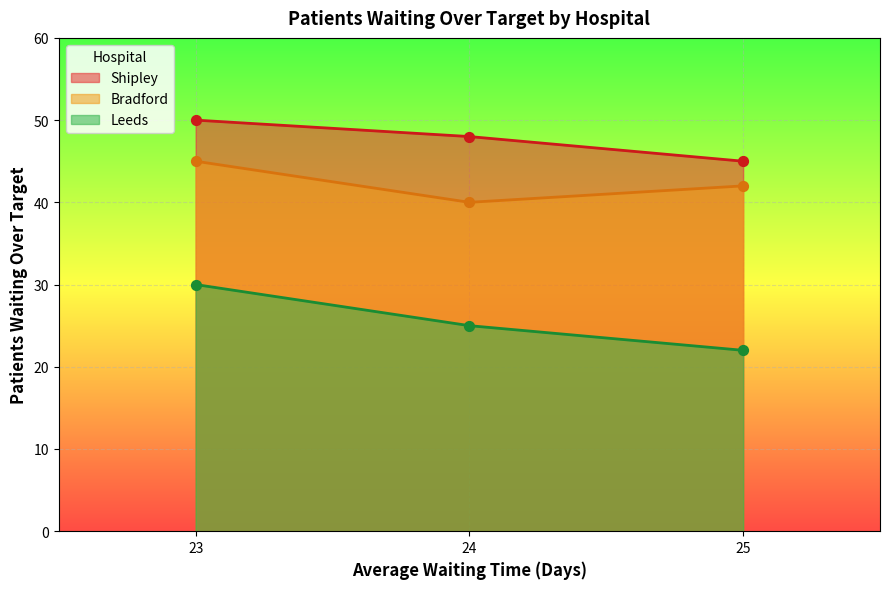

At how many categories does at least one series exceed 26?

3